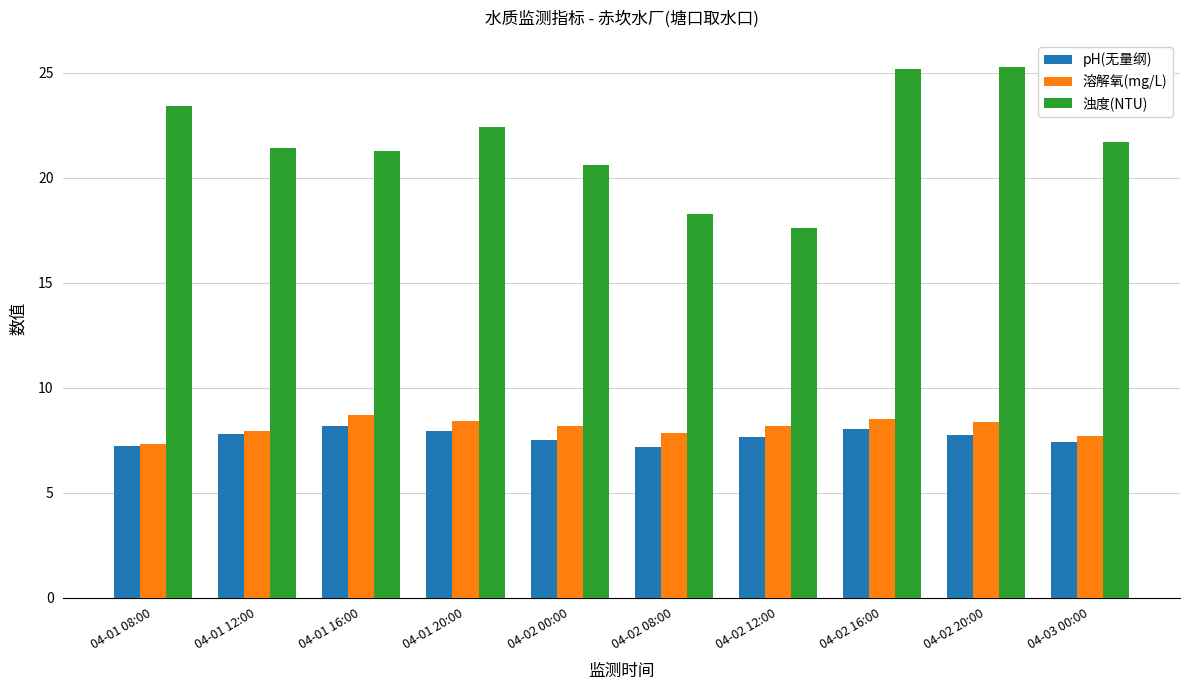

Is it true that 溶解氧(mg/L) equals 4.5 at 04-02 08:00?

False